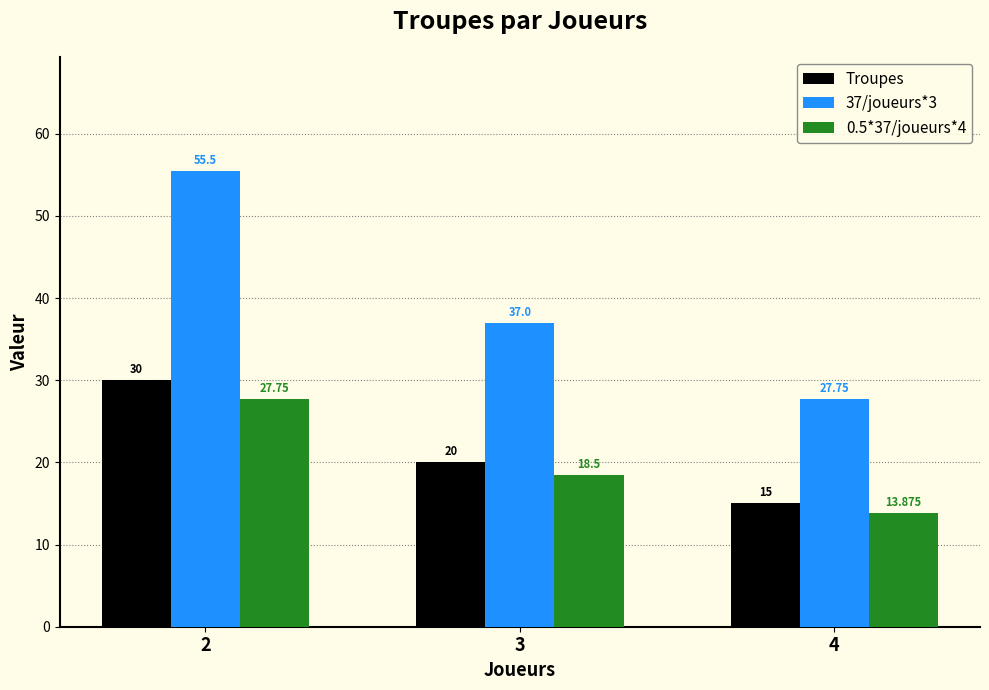

What is the approximate value of 0.5*37/joueurs*4 at 2?

27.8